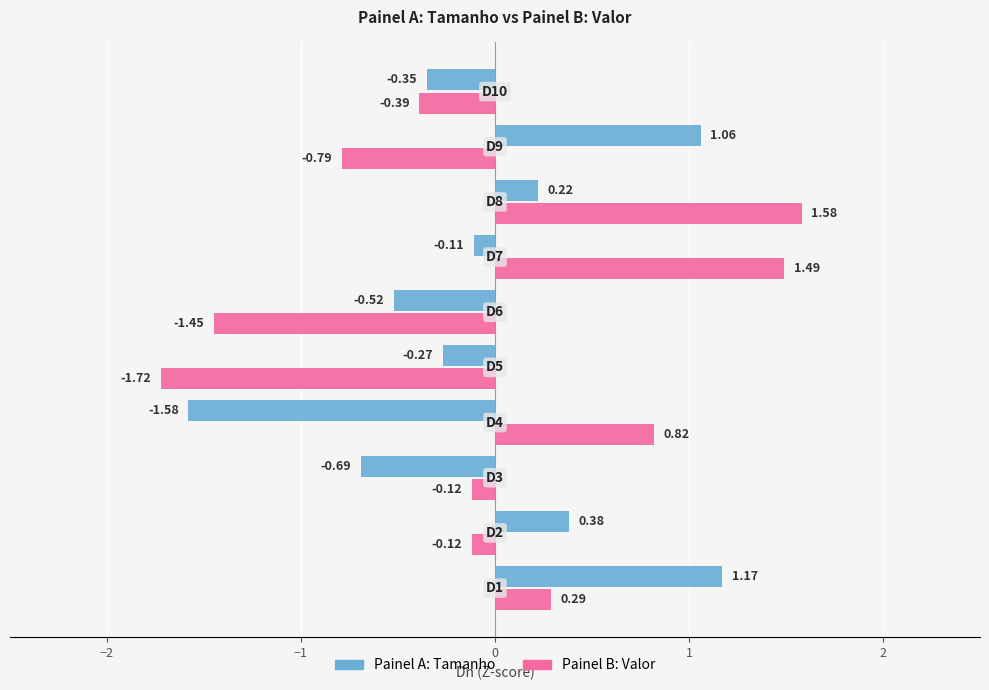

What is the difference between the maximum and minimum values in the Painel B: Valor series?

3.3